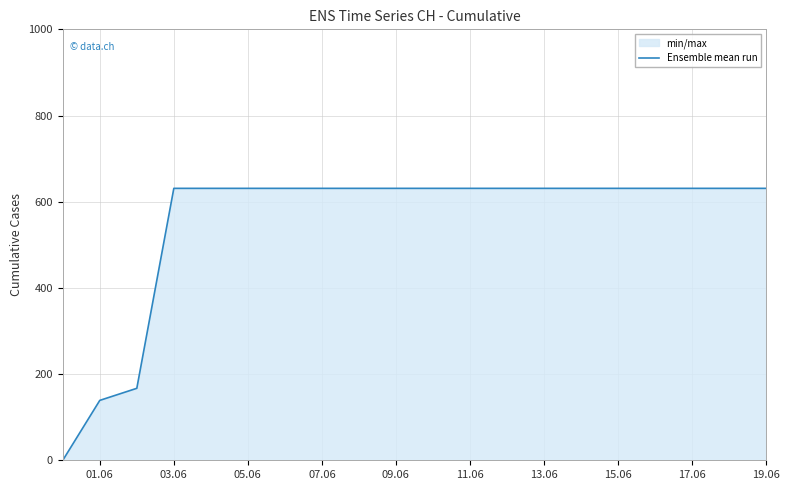

What is the ratio of the value at 05.06 to the value at 07.06?

1.0